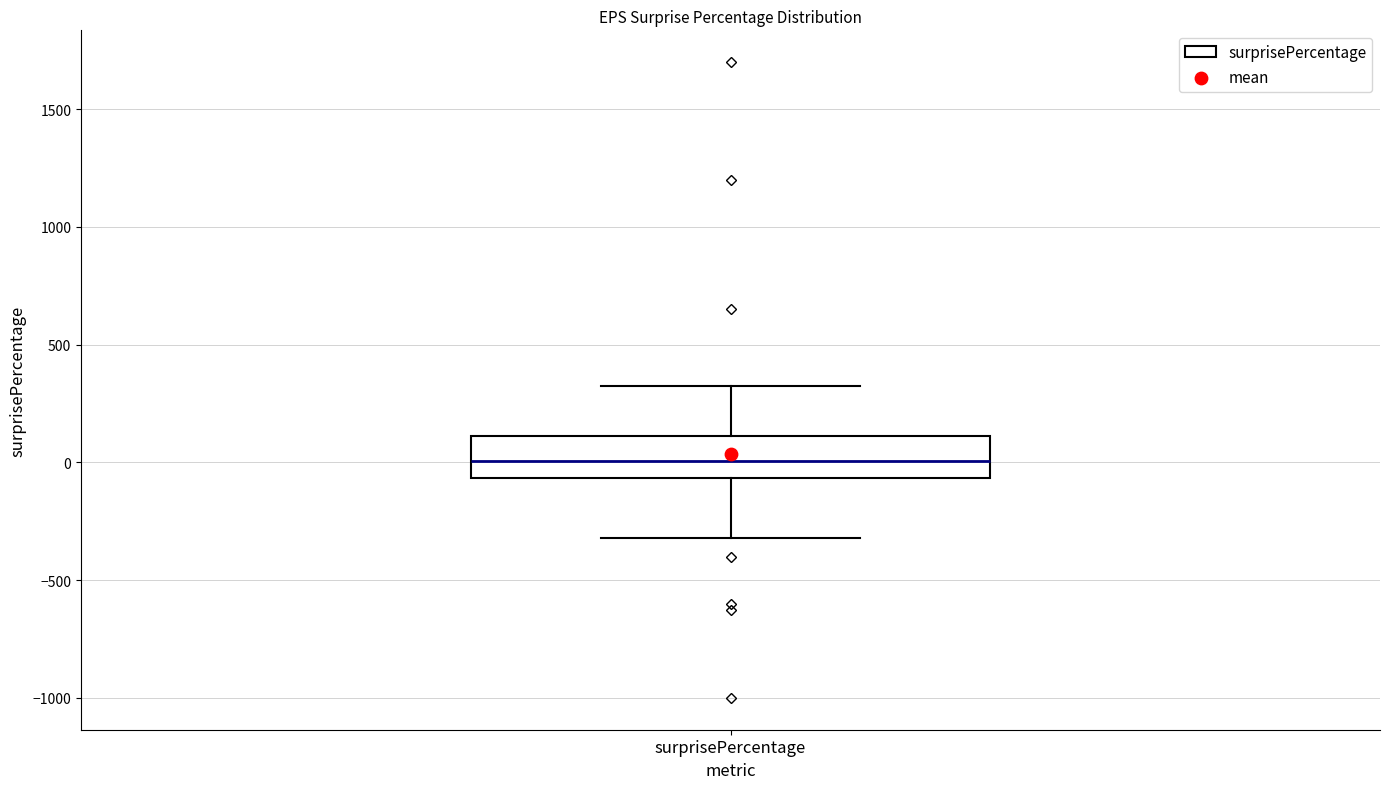

Transcribe this box plot: give where the median line is, the range the box spans, and where the two whiskers end, as read against the y-axis. The values are not printed on the chart, so give them approximately, as read against the axis.

median 0, box -50 to 100, whiskers -300 to 350